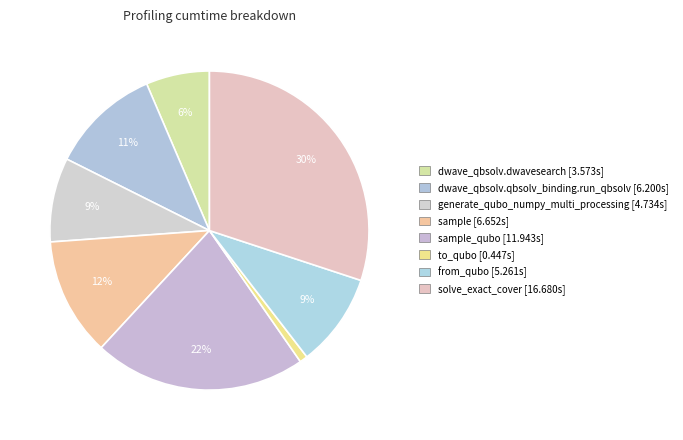

What is the largest slice in the pie chart?

solve_exact_cover